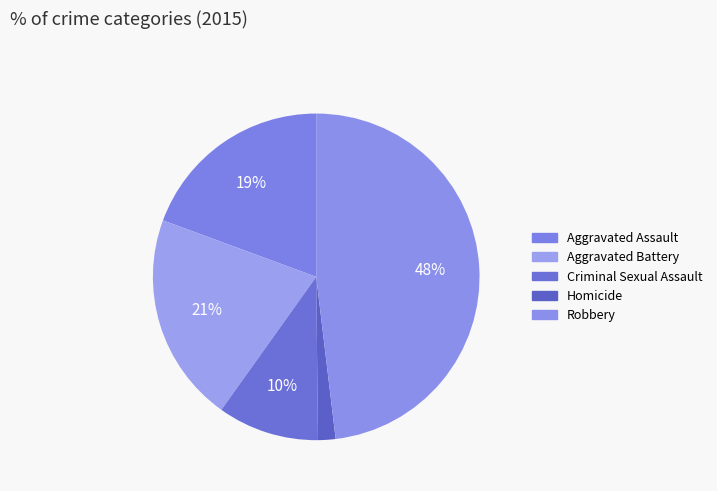

How many segments does this pie chart have?

5